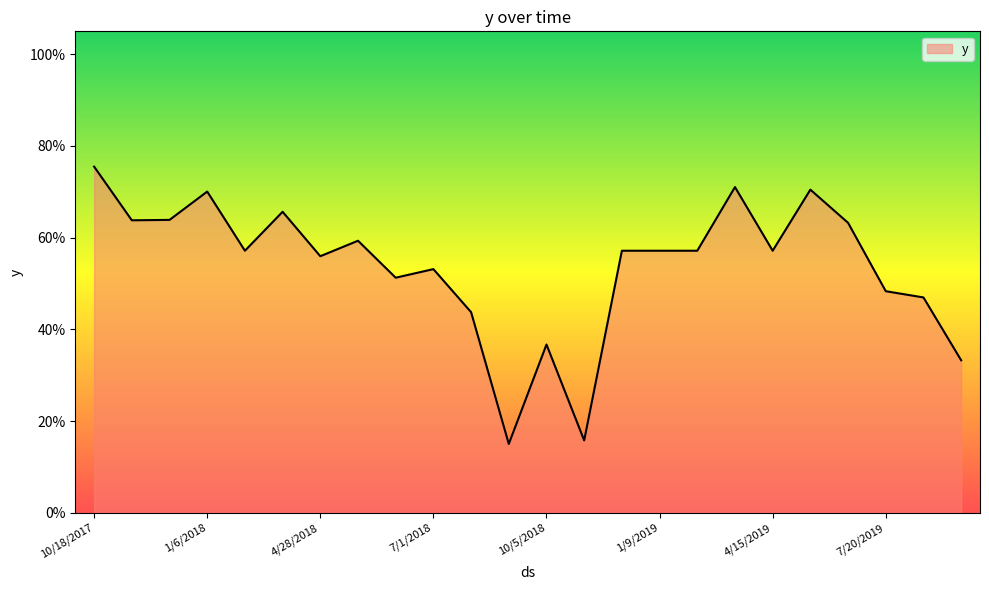

What is the label of the 5th point from the right?

5/17/2019